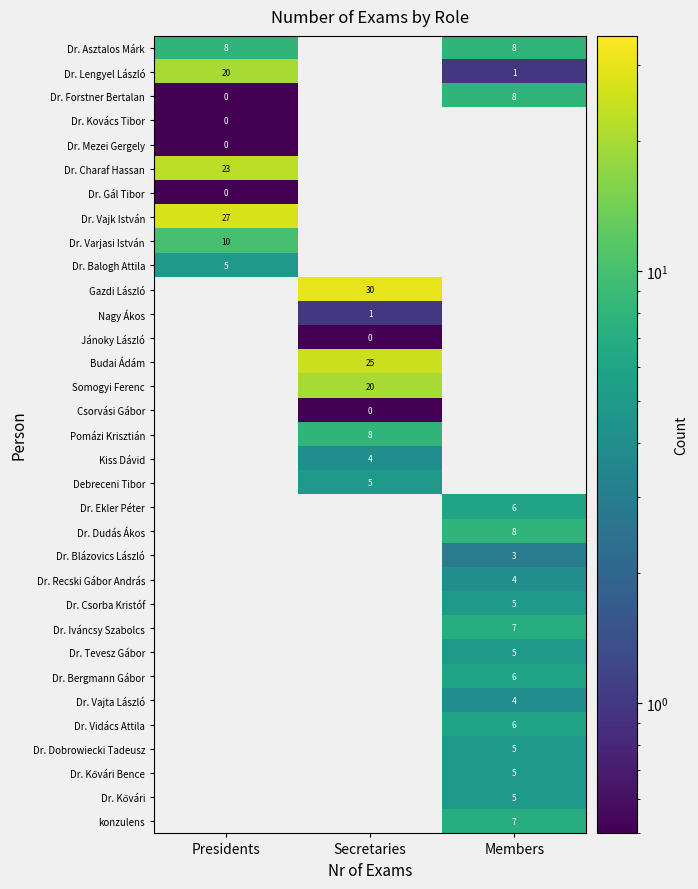

Is it true that Dr. Balogh Attila equals 5 at Presidents?

True